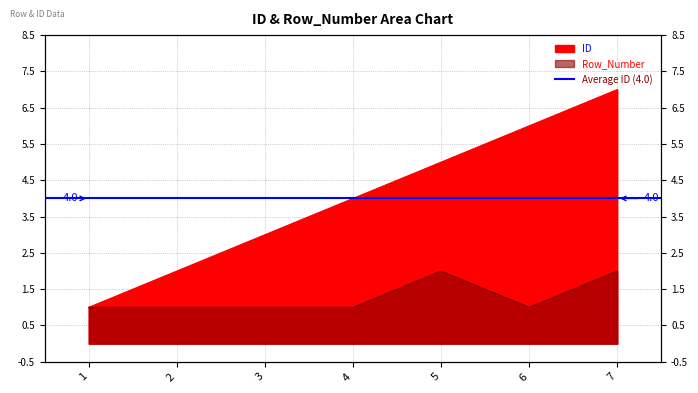

Reading left to right, what are all the values shown in this chart?

ID: 1=1	2=2	3=3	4=4	5=5	6=6	7=7
Row_Number: 1=1	2=1	3=1	4=1	5=2	6=1	7=2